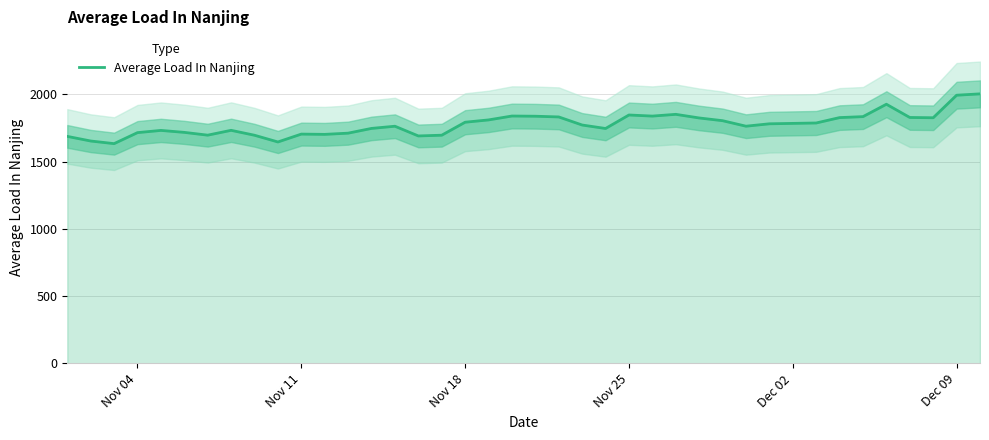

How many lines are shown in the chart?

1